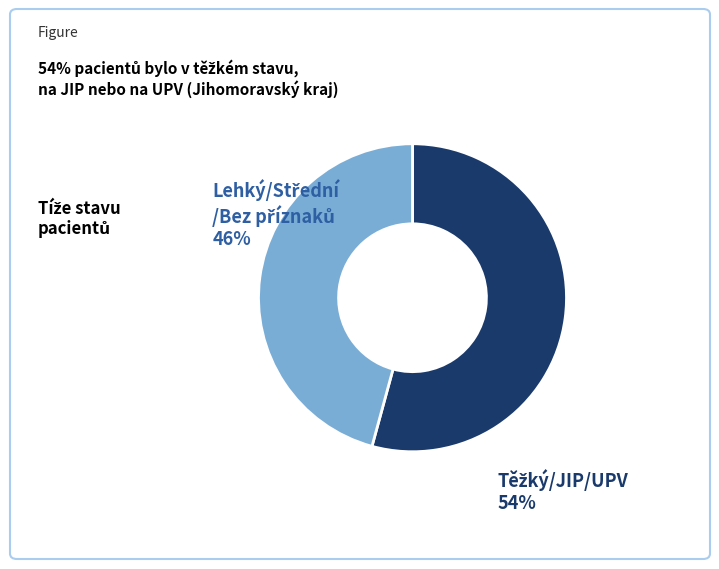

Is there any slice that represents more than half of the pie?

Yes